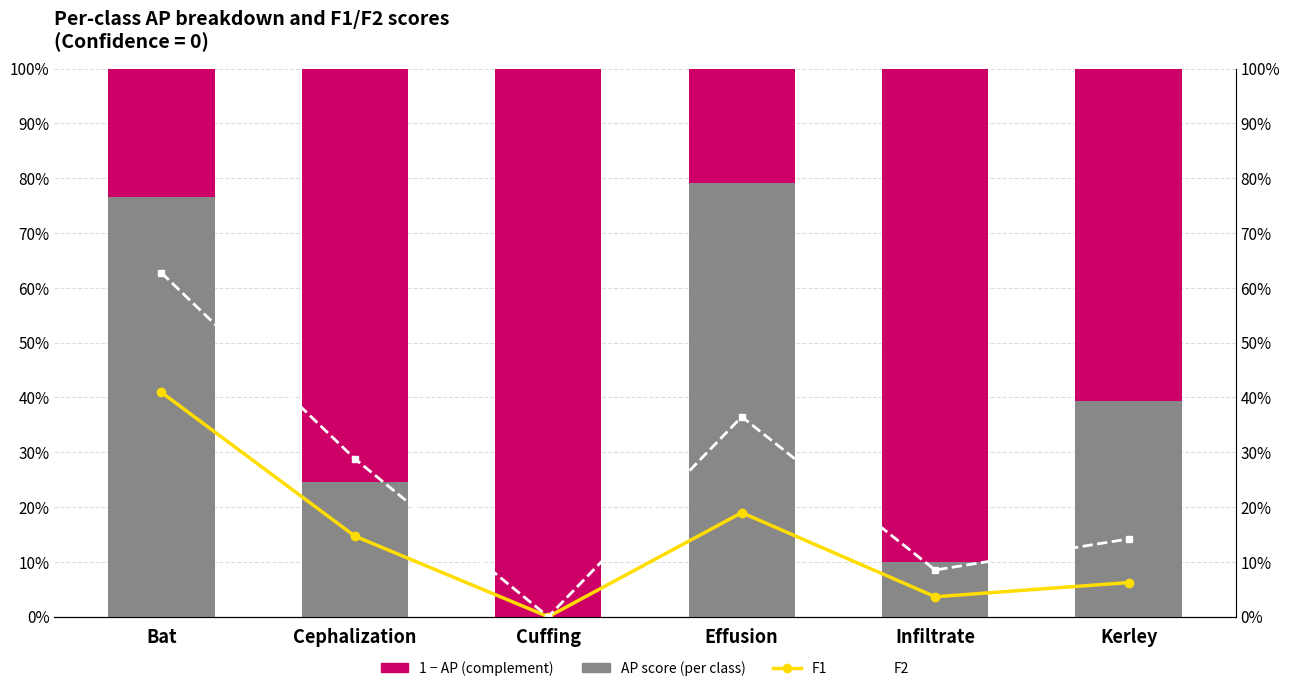

Are the bars horizontal?

No